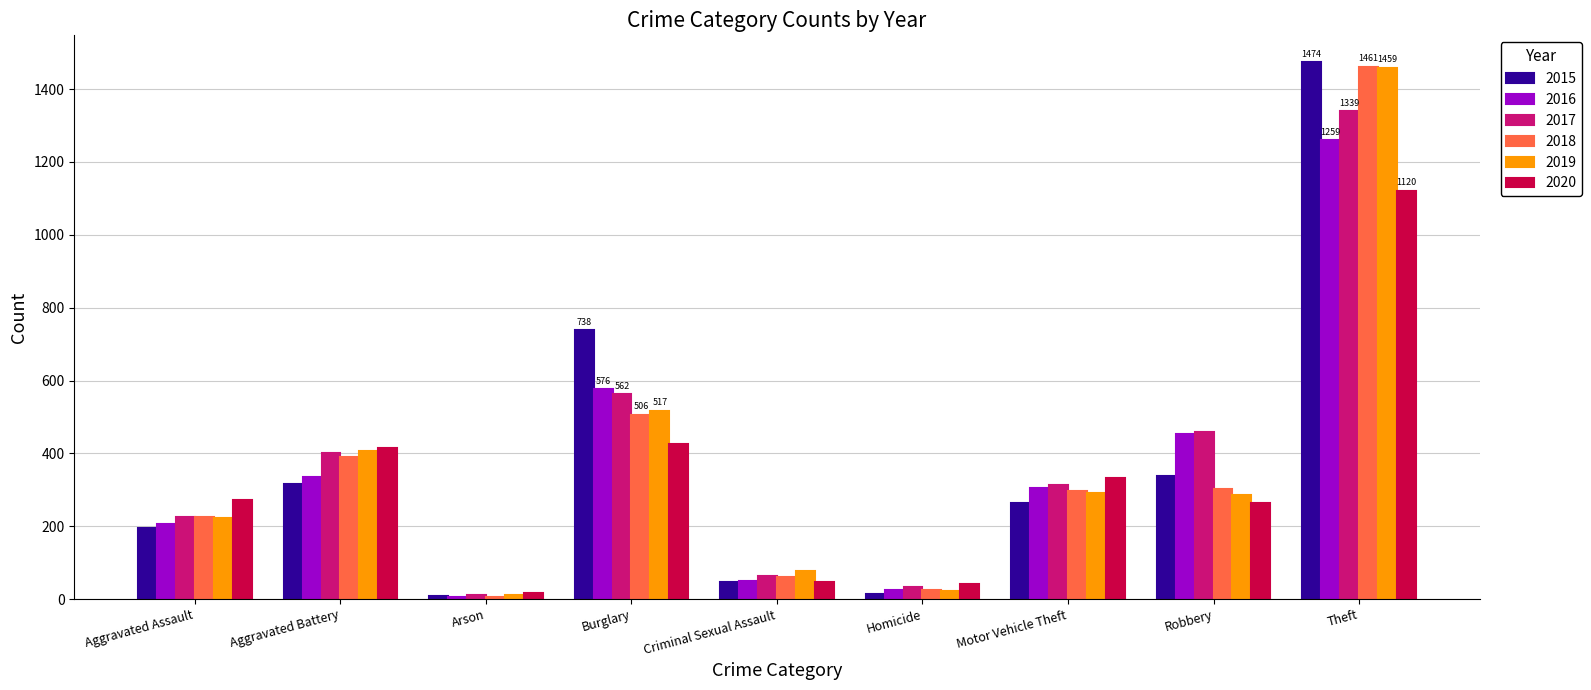

What is the difference between the 2016 values at Motor Vehicle Theft and Theft?

955